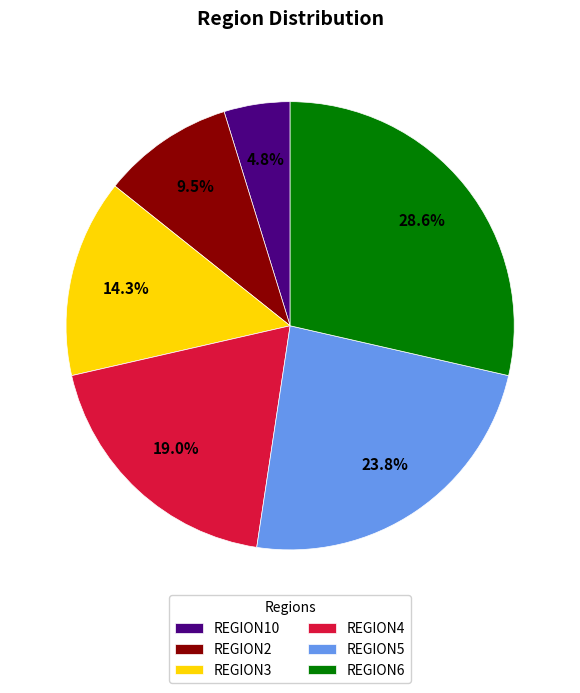

Combined, do REGION4 and REGION10 account for over 50%?

No